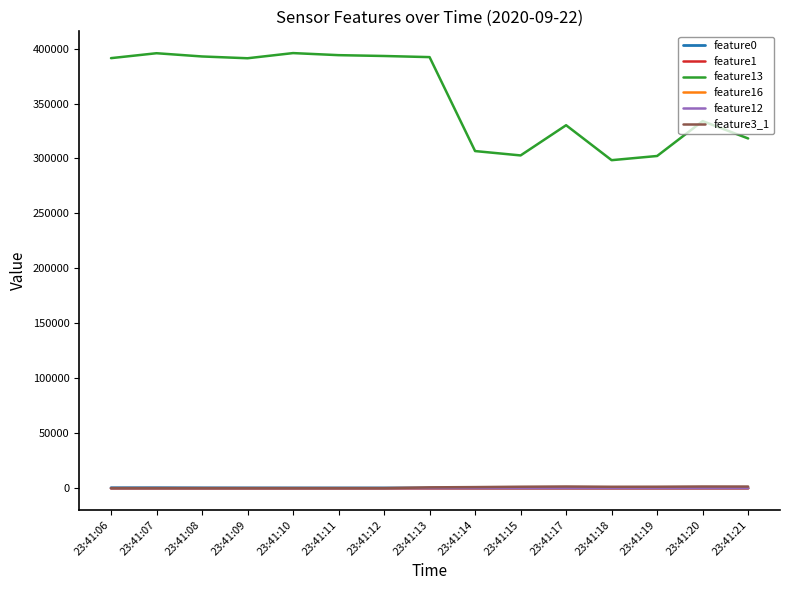

Which series has the widest spread of values?

feature13